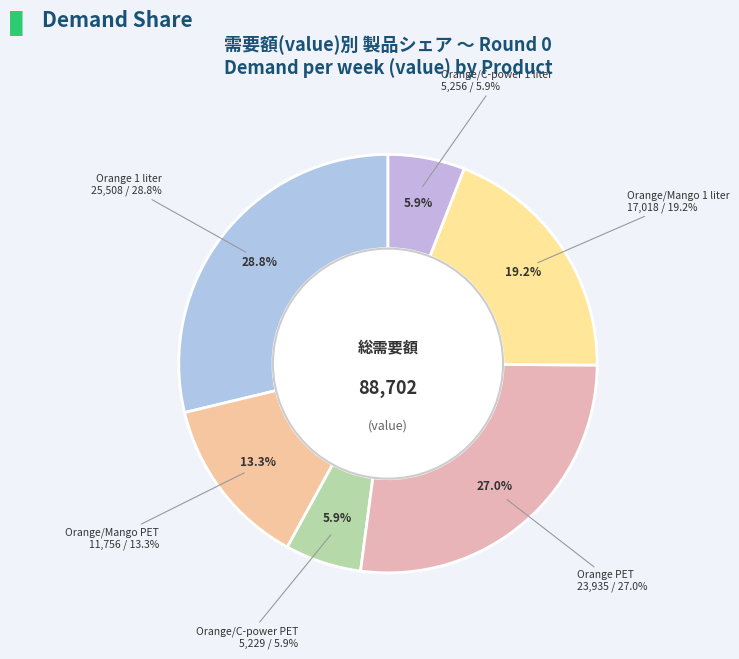

What is the change in value from Fressie Orange/C-power PET to Fressie Orange/Mango 1 liter?

+11789.5